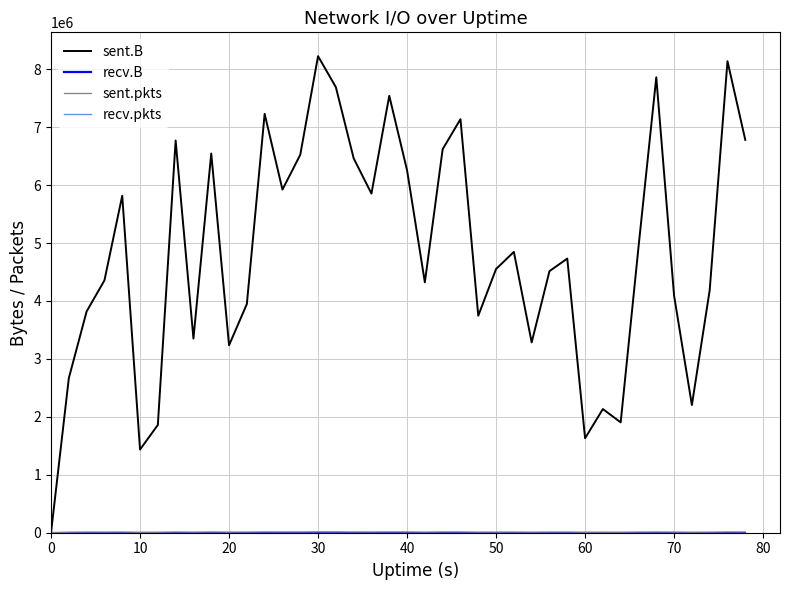

Does the chart display data point markers on the line(s)?

No